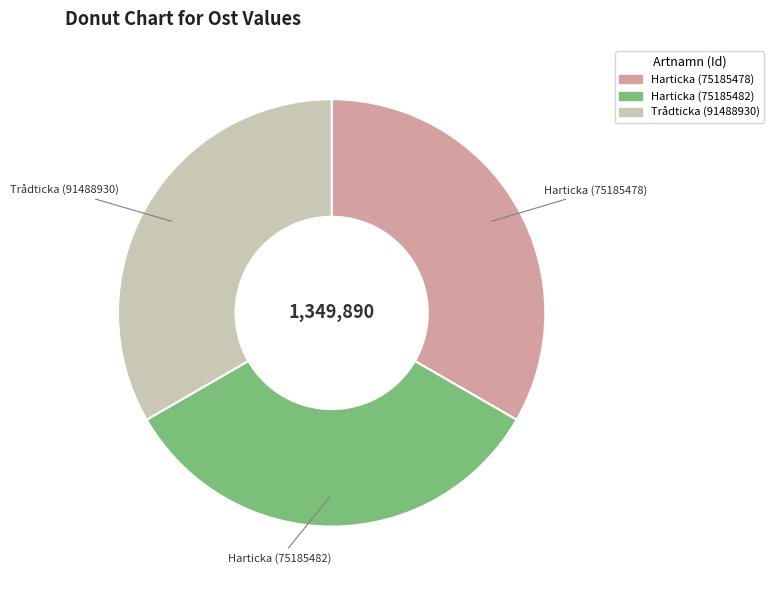

Is Harticka (75185482) the majority of the pie?

No